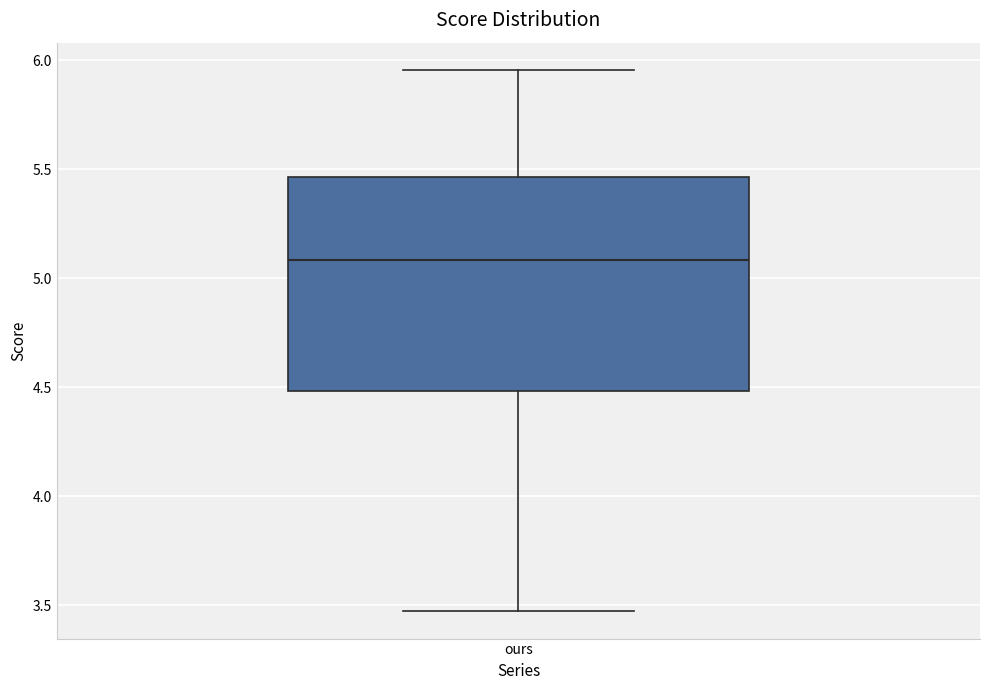

Read this box plot against the y-axis: the position of the median line, the range covered by the box, and the ends of both whiskers. The values are not printed on the chart, so give them approximately, as read against the axis.

median 5.10, box 4.50 to 5.45, whiskers 3.45 to 5.95